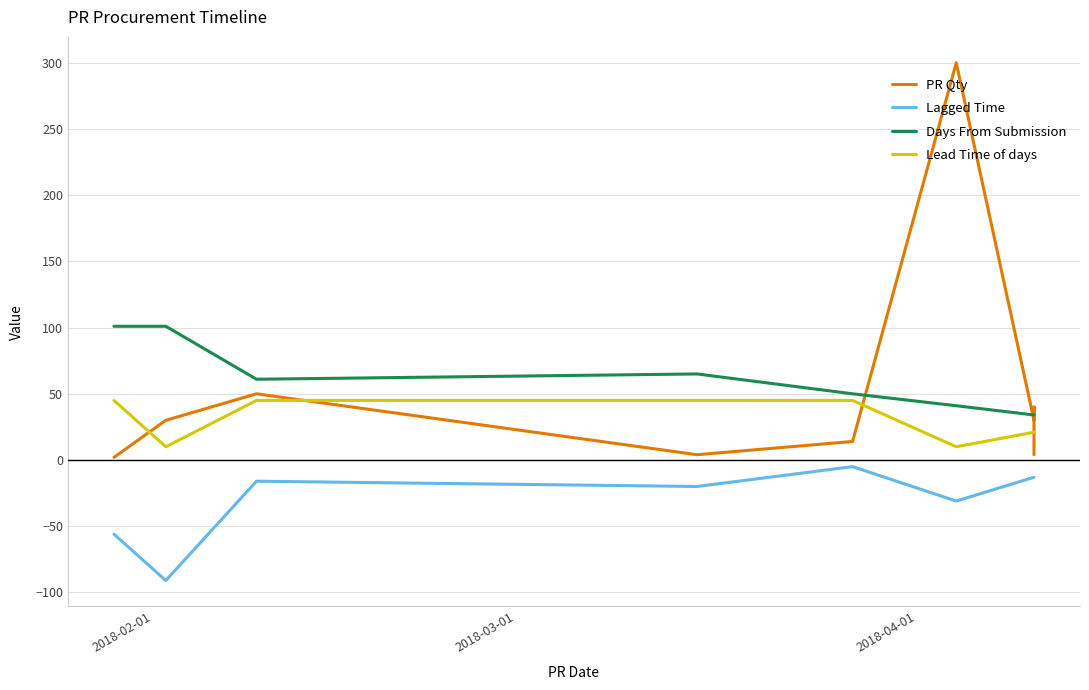

The value of Lead Time of days at 6 is 3. True or false?

False